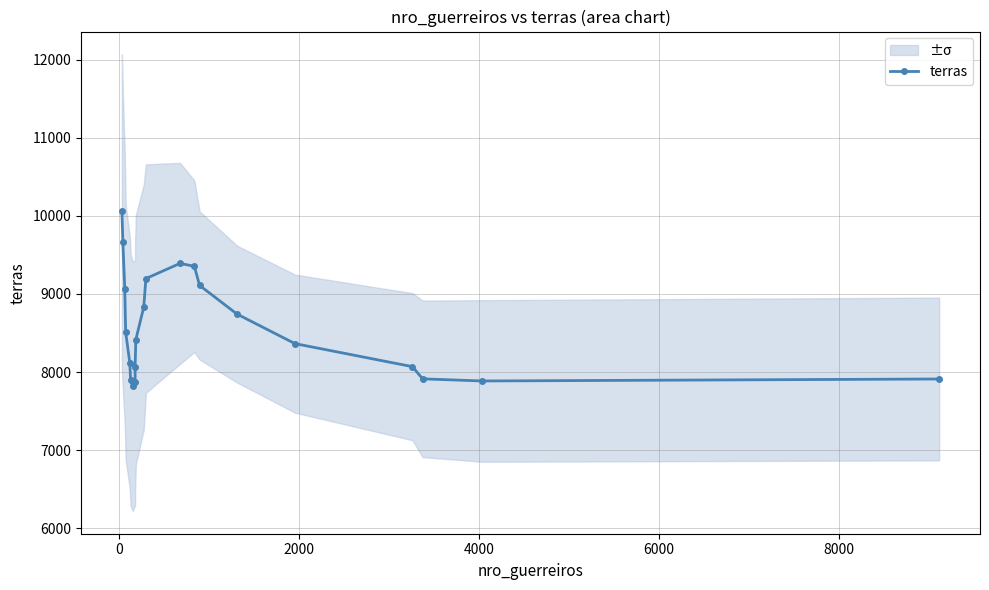

What is the difference between the second highest and second lowest values?

1792.7